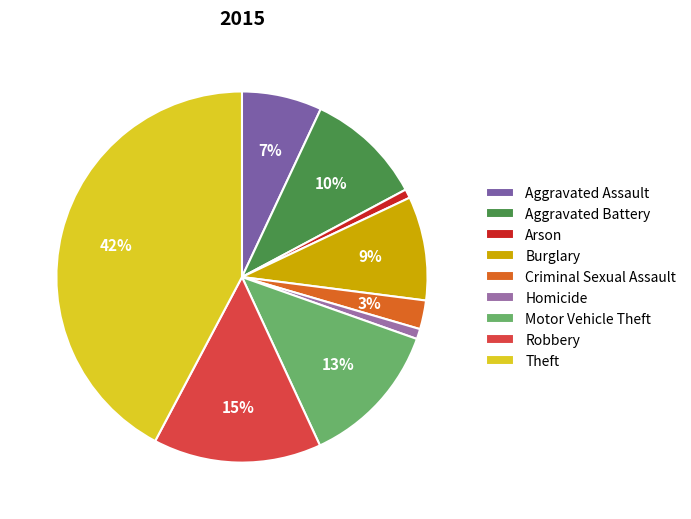

What is the ratio of the value at Motor Vehicle Theft to the value at Aggravated Assault?

1.8